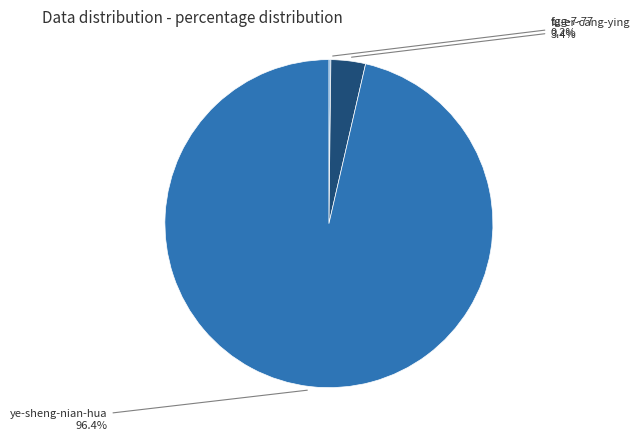

Is there a majority slice in this chart?

Yes